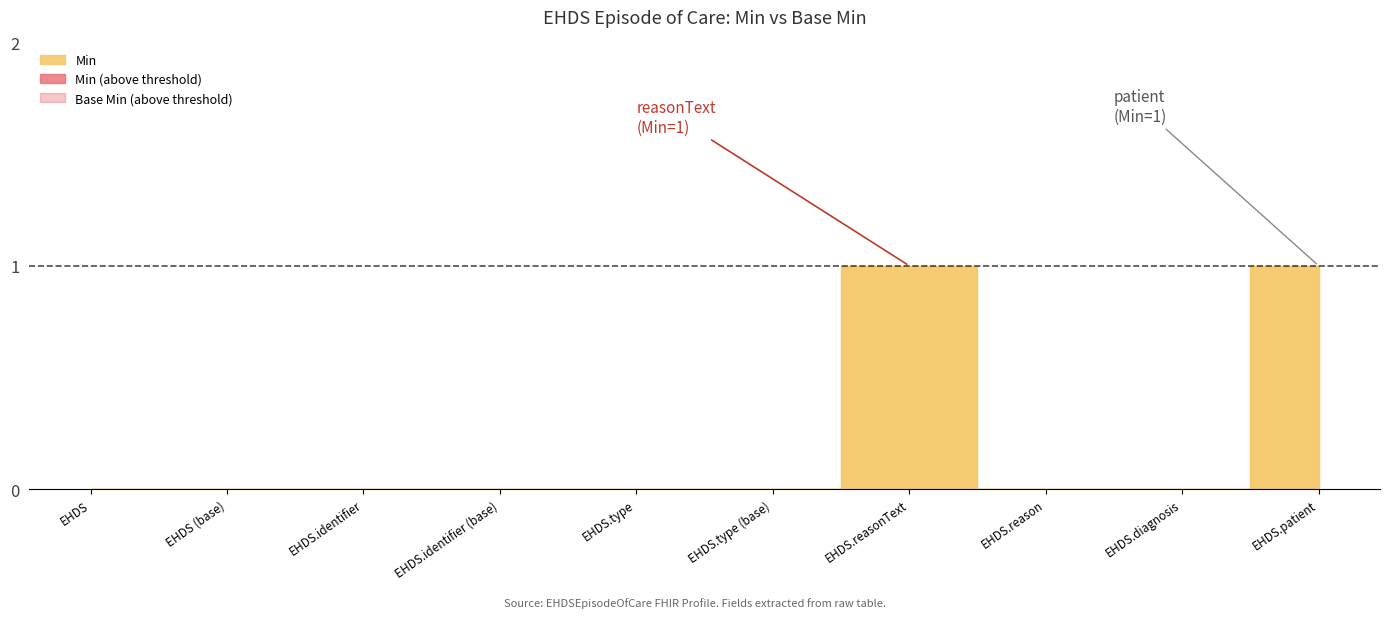

Count the number of categories in the chart.

10